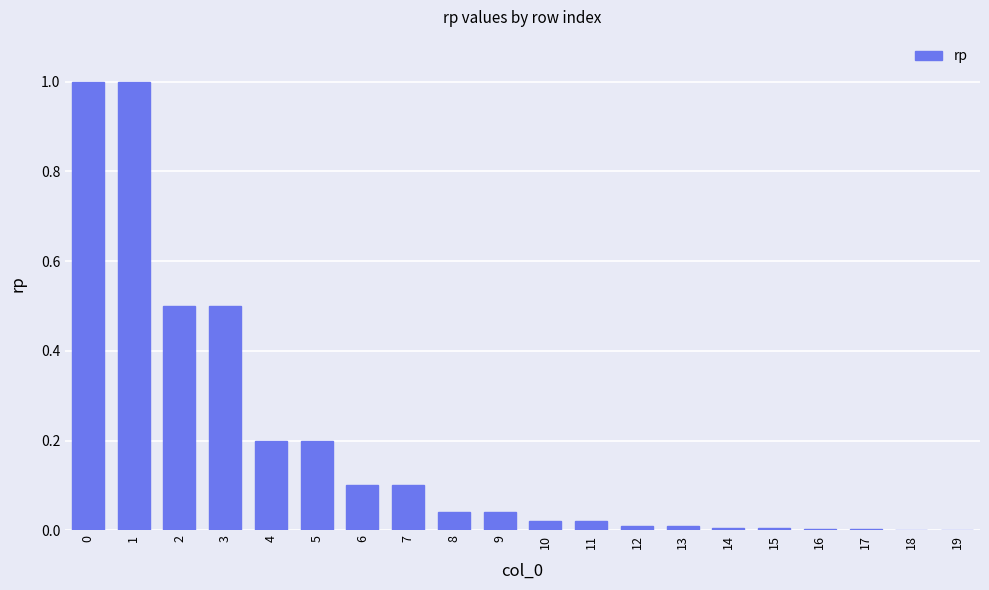

What is the average value?

0.2